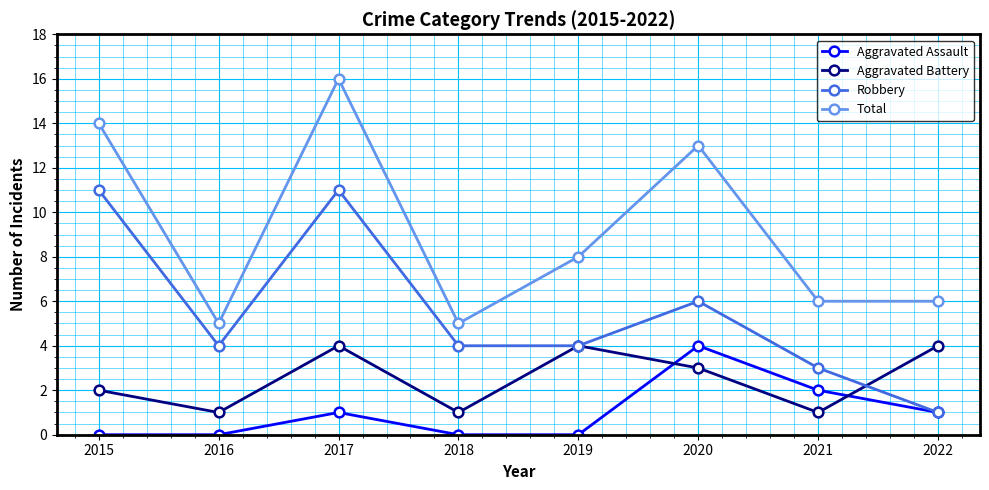

Is it true that Robbery equals 2 at 2021?

False